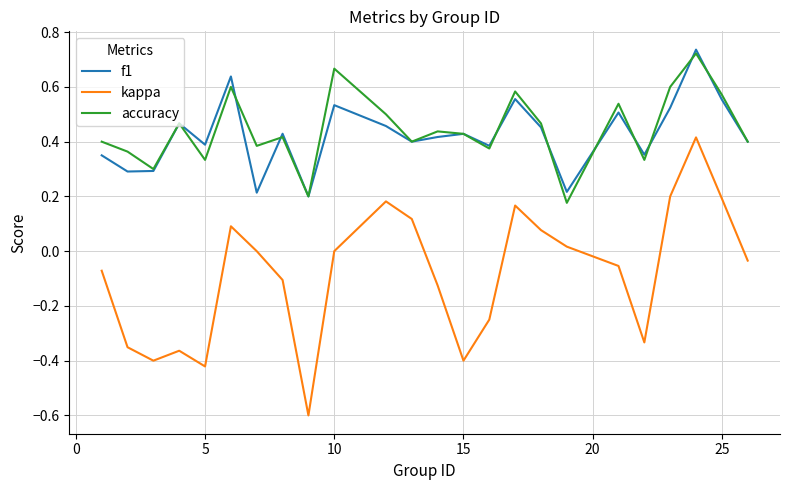

True or false: f1 and kappa intersect in this chart.

False